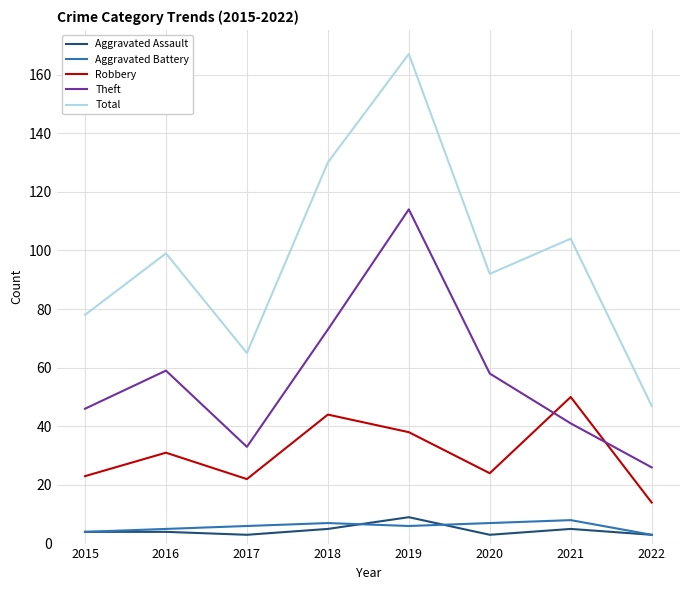

True or false: Total has a value of 152 at 2021.

False